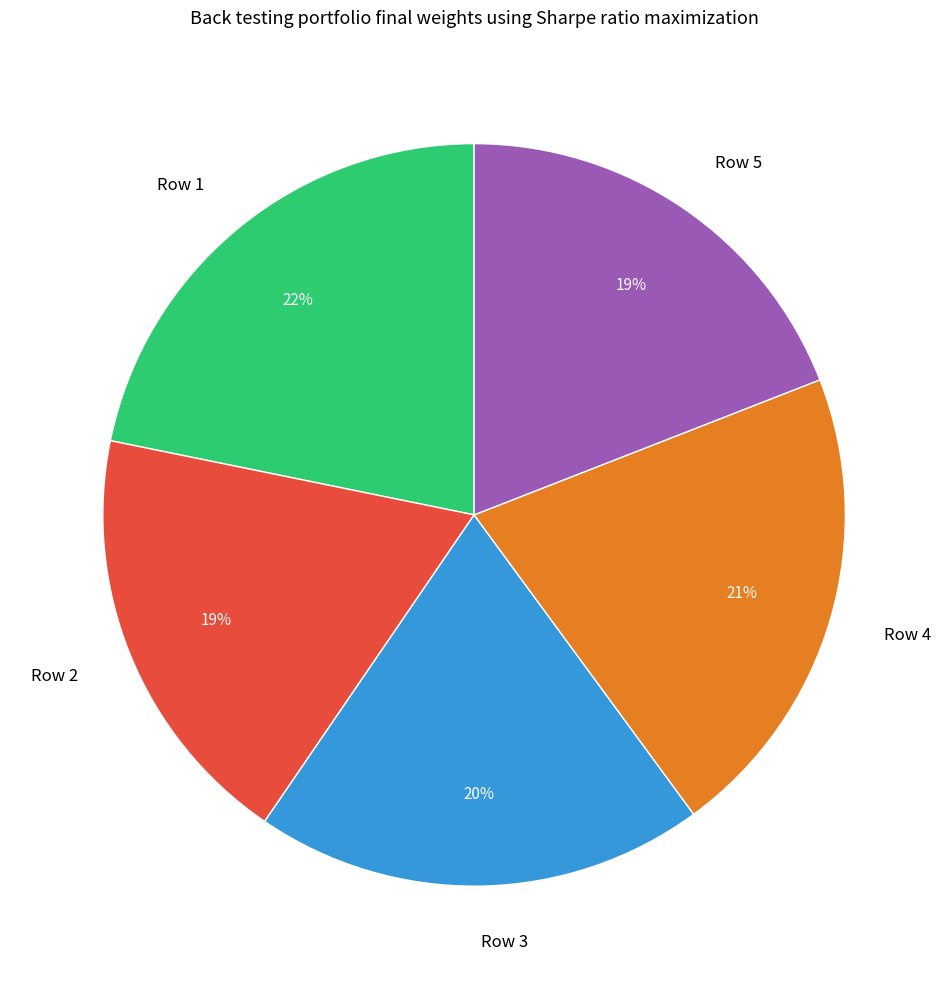

How many slices are in this pie chart?

5